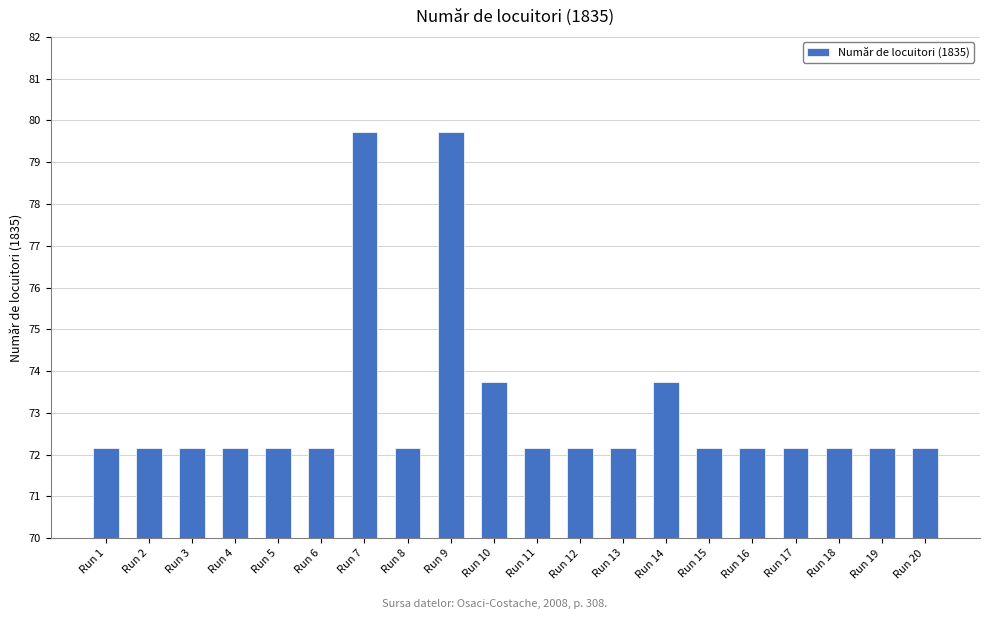

How many series are shown in this chart?

1